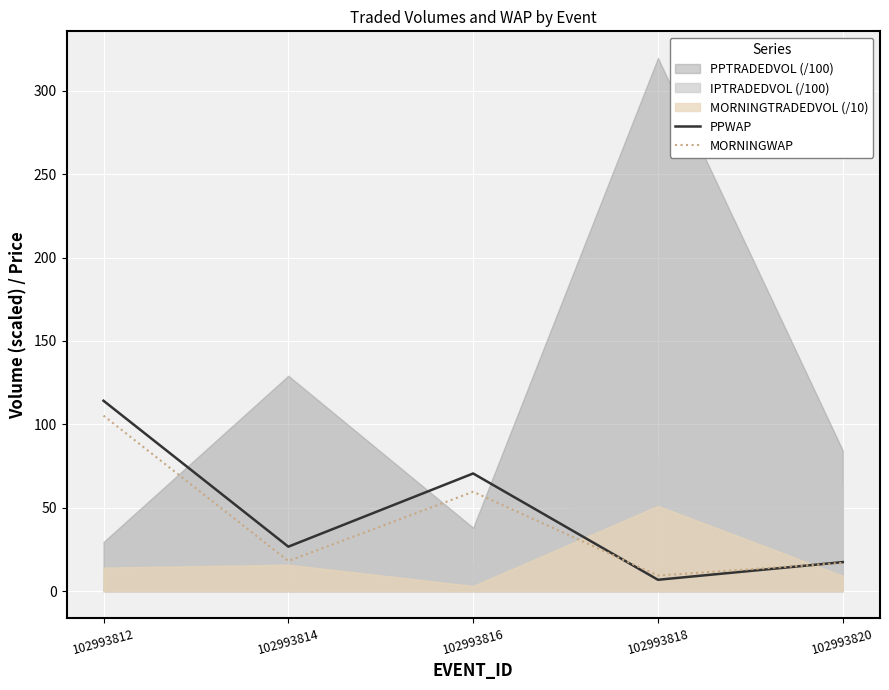

True or false: MORNINGWAP has a value of 105.2 at 102993812.

True